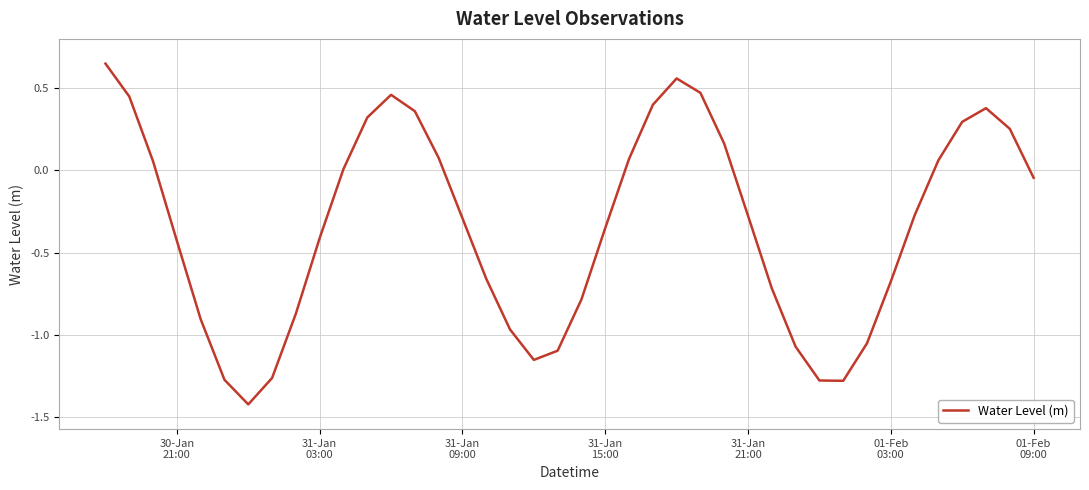

What is the smallest value displayed?

-1.4